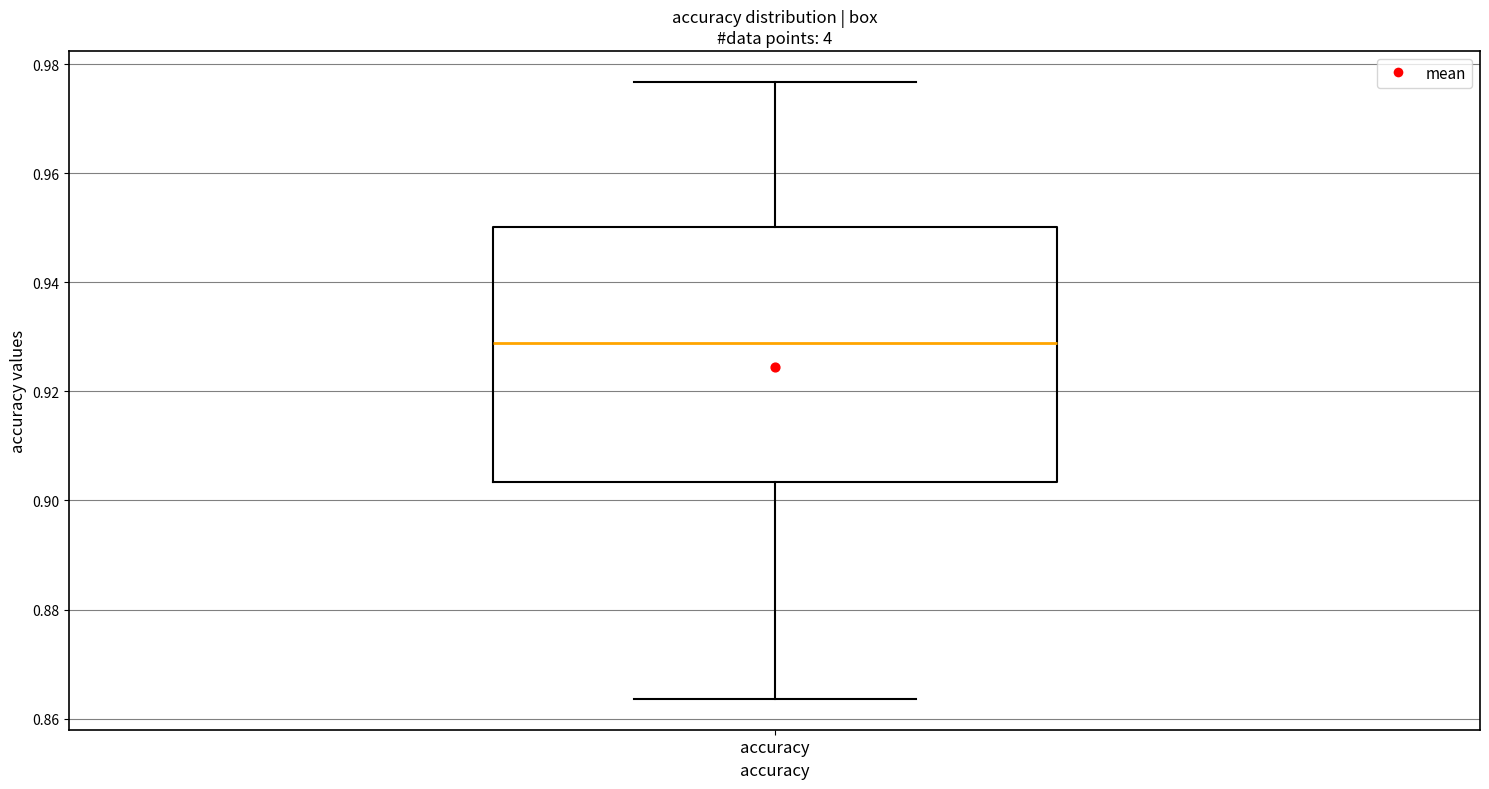

Transcribe this box plot: give where the median line is, the range the box spans, and where the two whiskers end, as read against the y-axis. The values are not printed on the chart, so give them approximately, as read against the axis.

median 0.928, box 0.904 to 0.950, whiskers 0.864 to 0.976